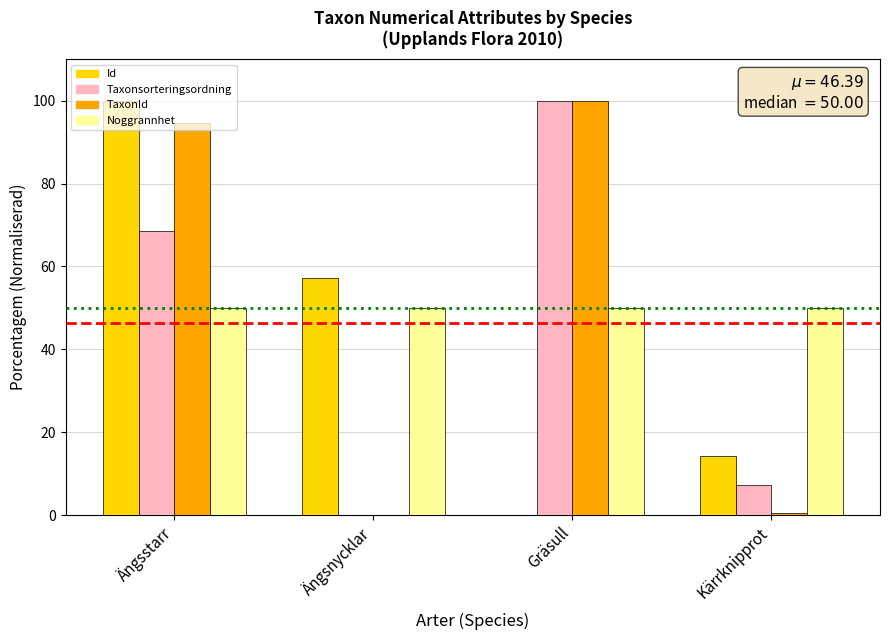

What is the maximum value shown in the chart?

100.0